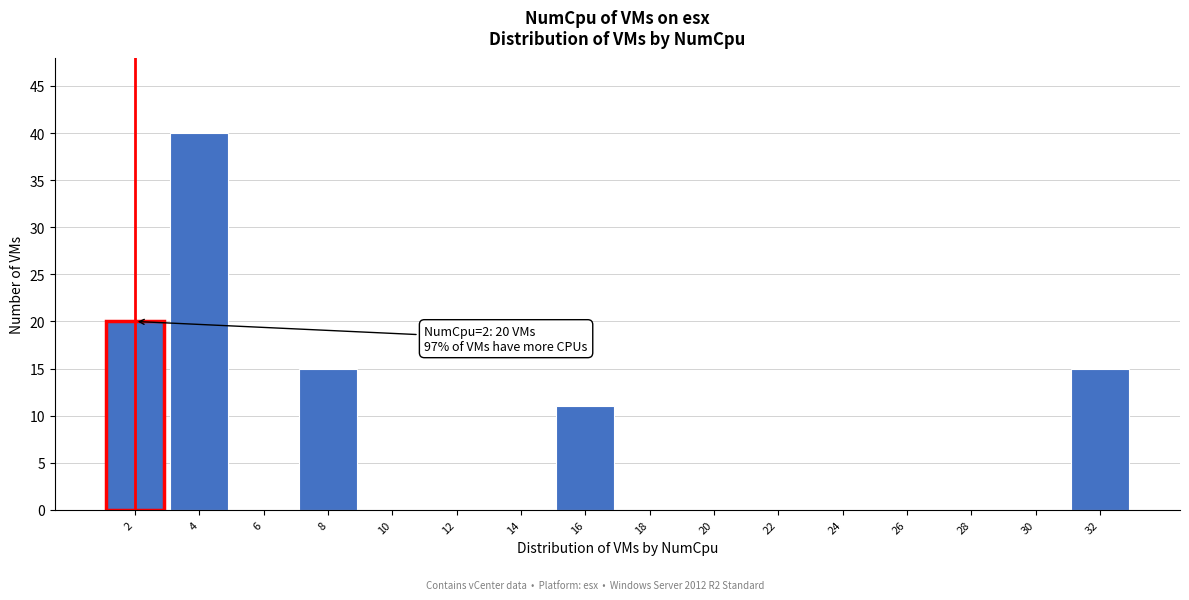

Reading right to left, list all the values displayed in this chart.

32=15	30=0	28=0	26=0	24=0	22=0	20=0	18=0	16=11	14=0	12=0	10=0	8=15	6=0	4=40	2=20